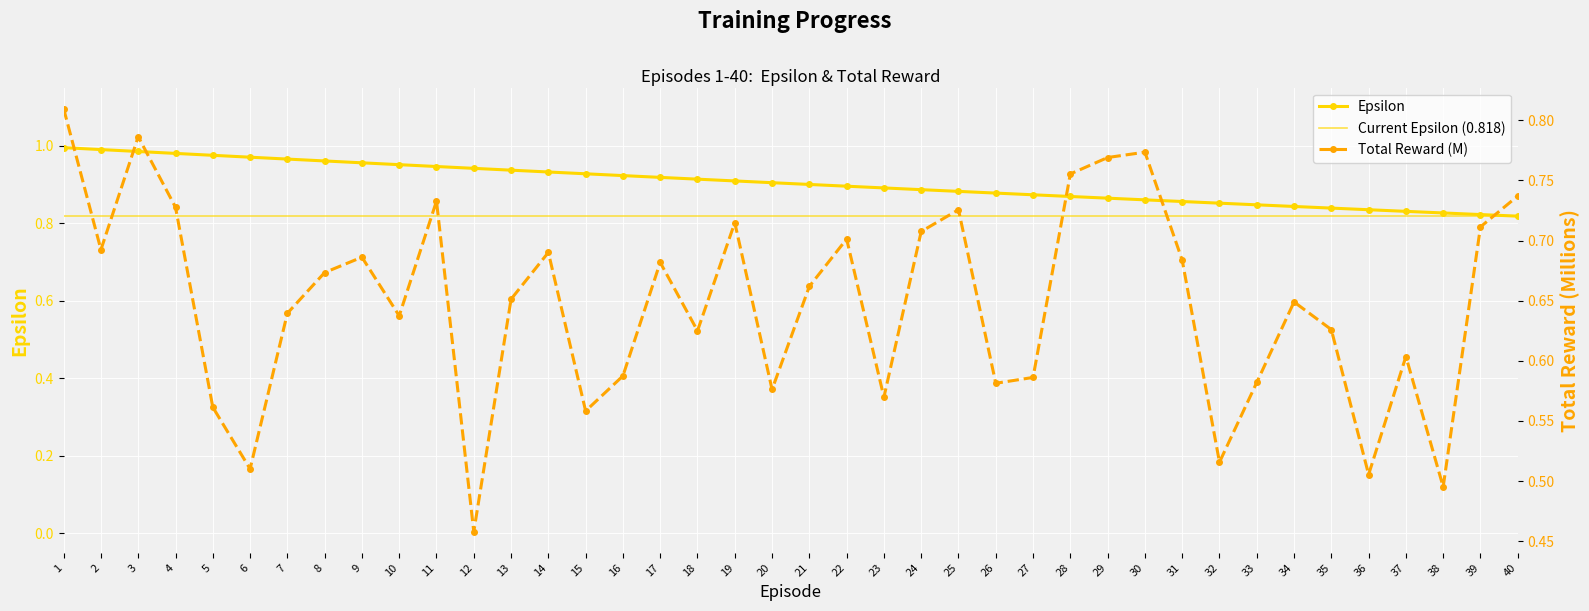

How many lines are shown in the chart?

2